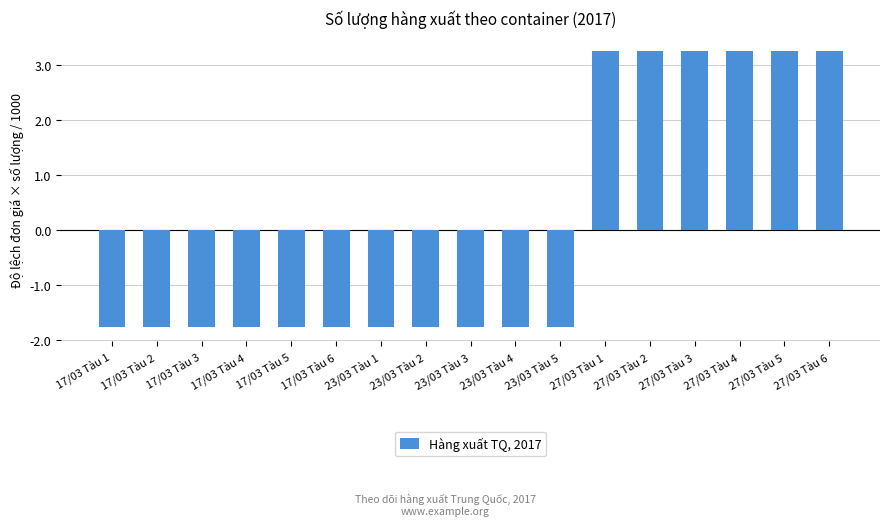

At which label does the data first exceed -1?

27/03 Tàu 1